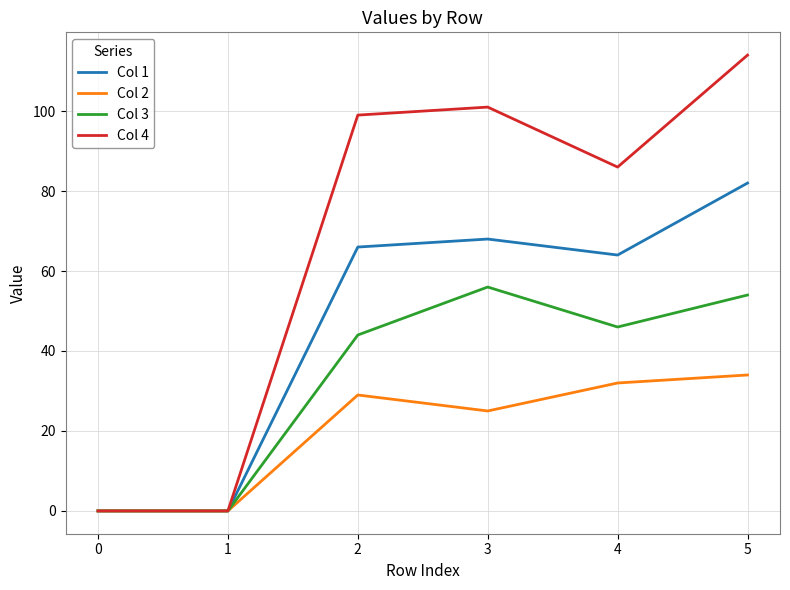

The Col 3 series shows 96 at 5. True or false?

False